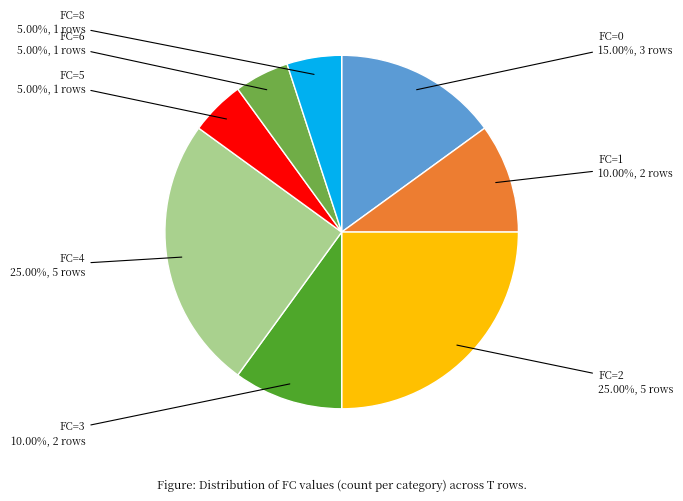

Is FC=0 the majority of the pie?

No